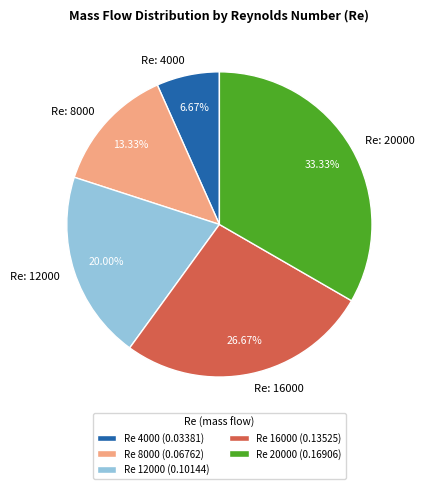

Which has a higher value, Re: 4000 or Re: 8000?

Re: 8000